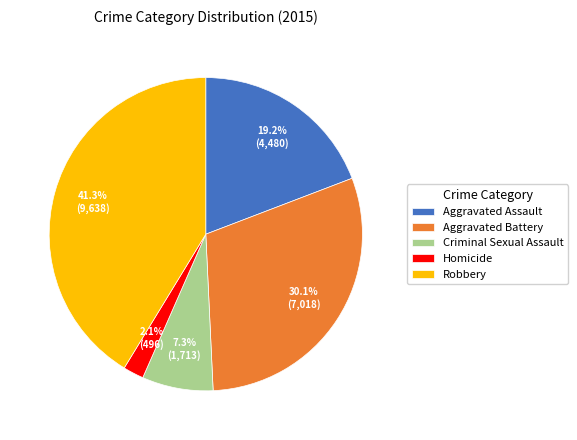

Count the number of slices in the pie.

5